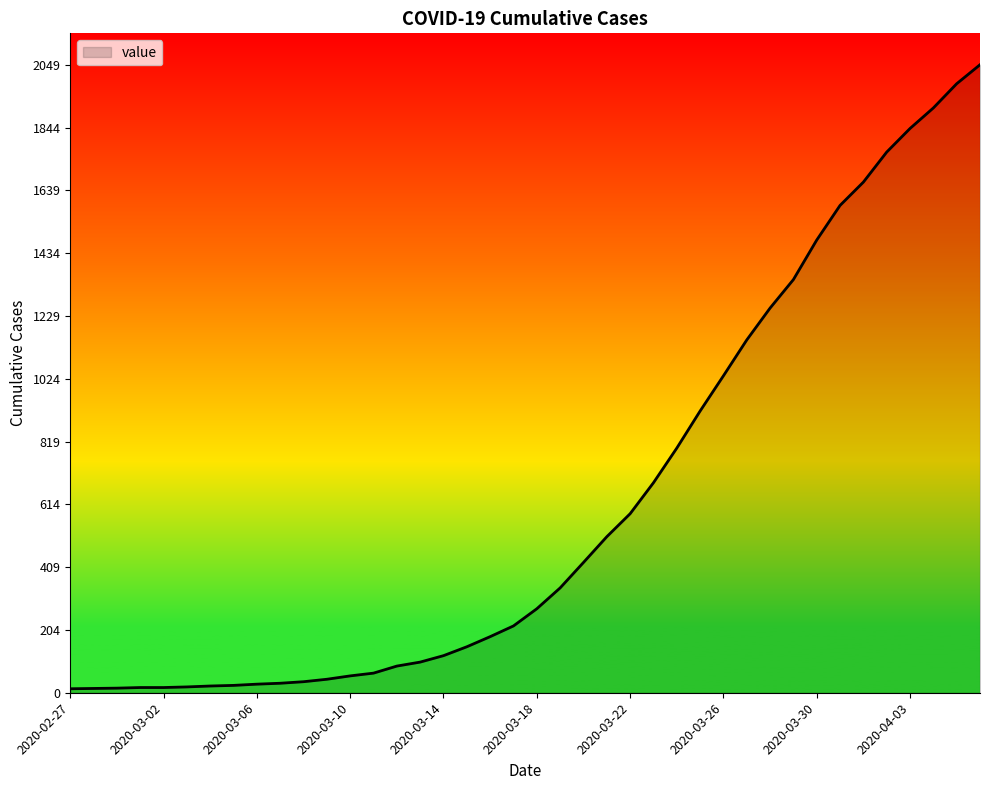

What is the greatest value displayed?

2049